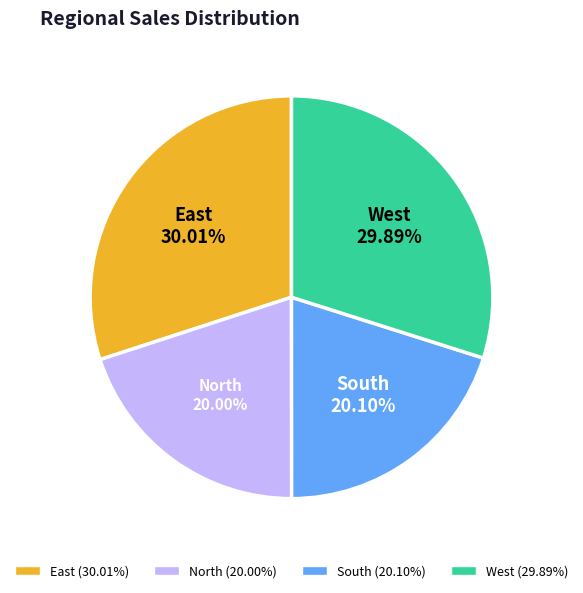

Do North and South together represent more than half of the pie?

No